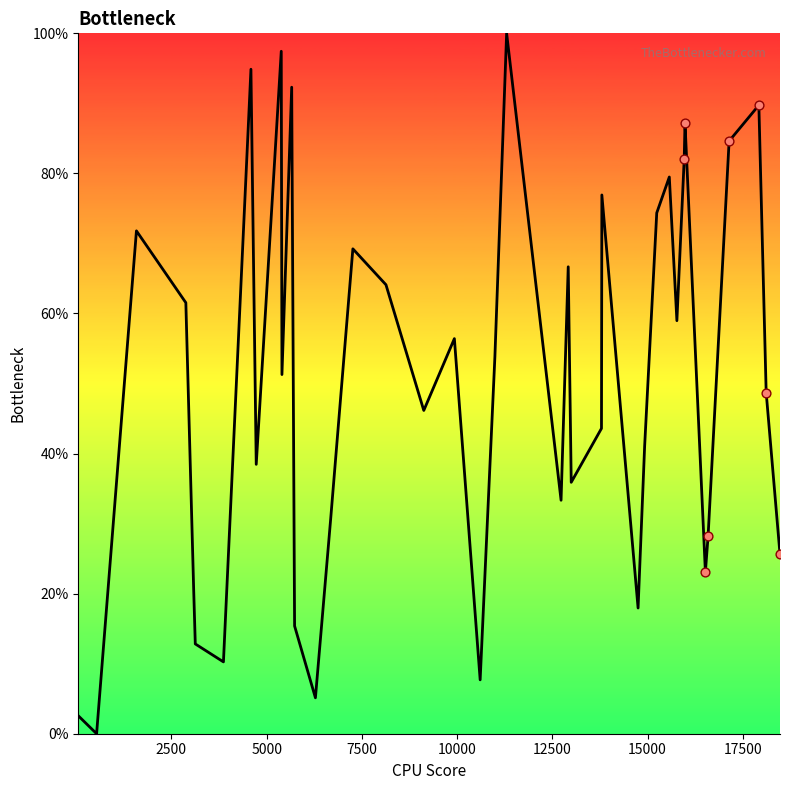

What is the greatest value displayed?

100.0